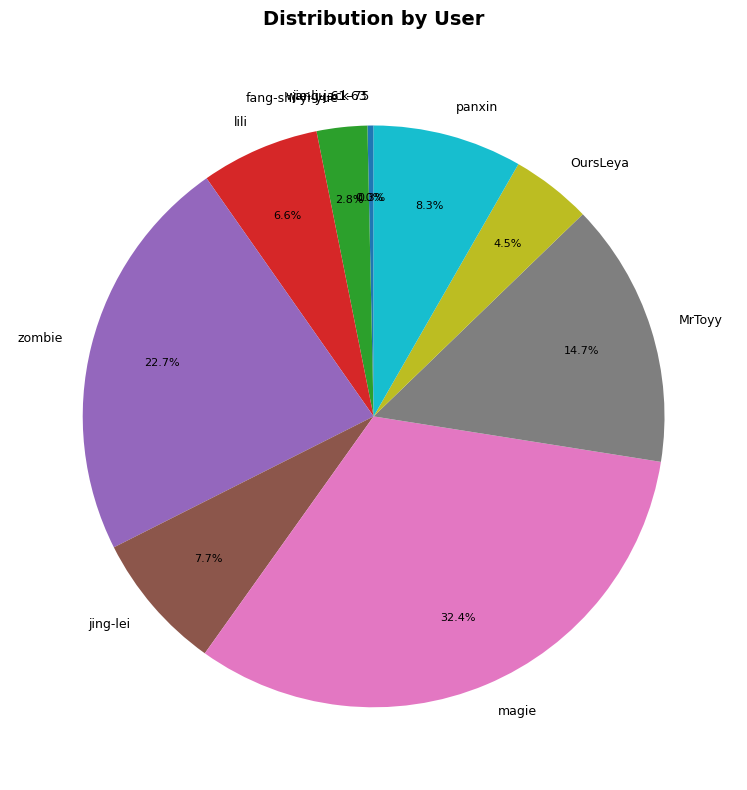

True or false: fang-shi-yi-yue accounts for 11% of the total.

False